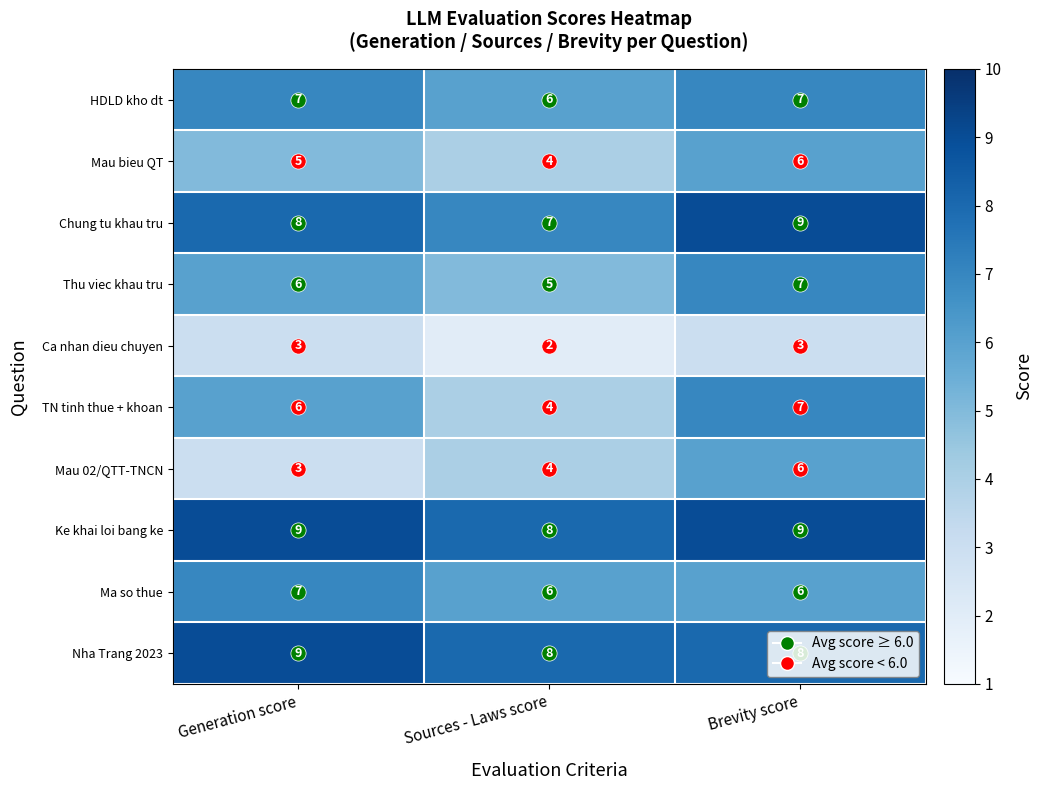

What is the difference between the maximum and minimum values in the TN tinh thue + khoan series?

3